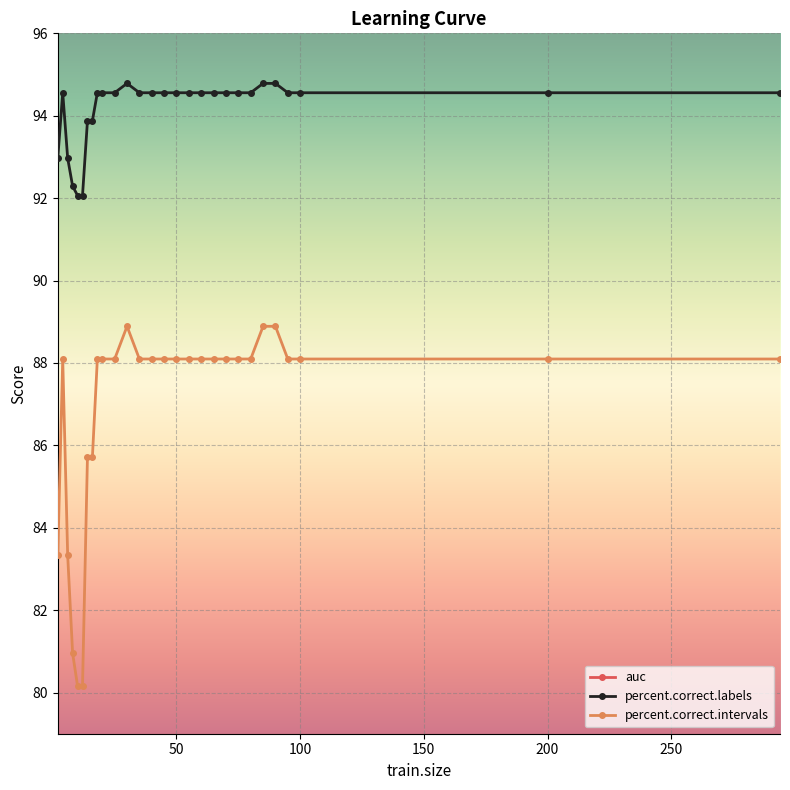

What is the minimum value for percent.correct.labels?

92.1